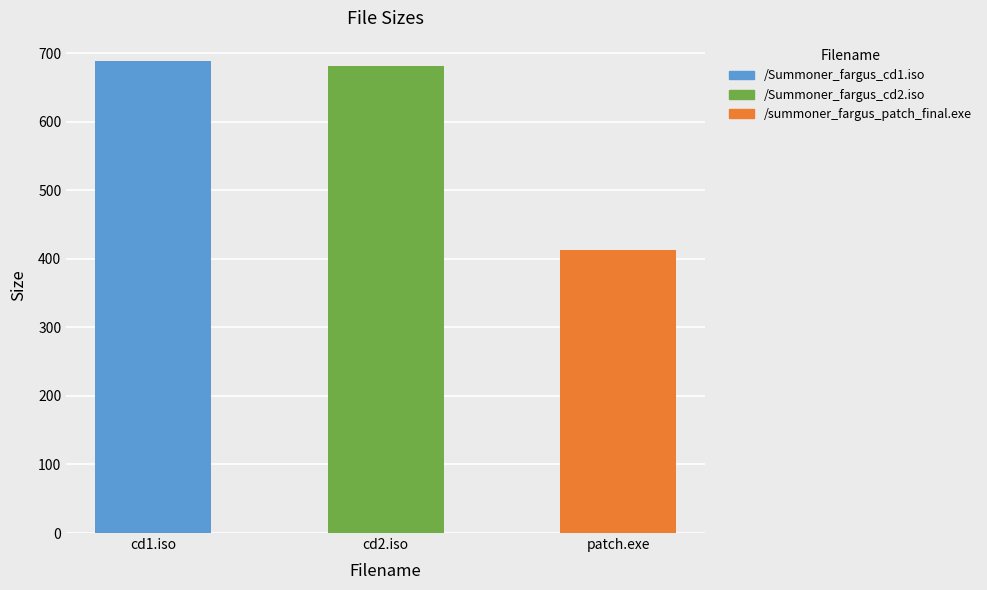

What is the difference between the values at patch.exe and cd1.iso?

275.8